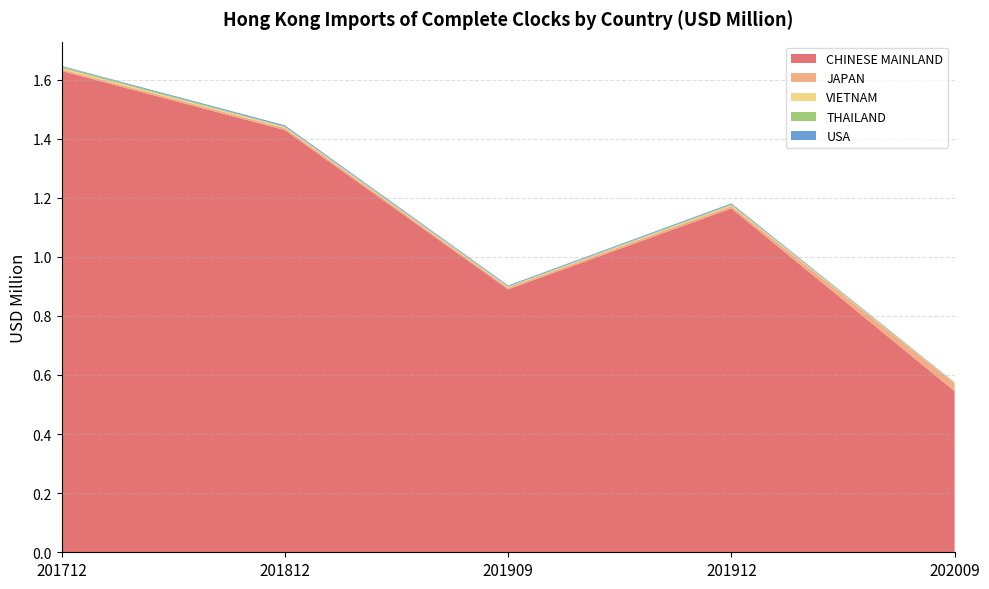

Reading left to right, transcribe all the data shown in this chart.

CHINESE MAINLAND: 1.6	1.4	0.9	1.2	0.5
JAPAN: 0.0	0.0	0.0	0.0	0.0
VIETNAM: 0.0	0.0	0.0	0.0	0.0
THAILAND: 0.0	0.0	0.0	0.0	0.0
USA: 0.0	0.0	0.0	0.0	0.0